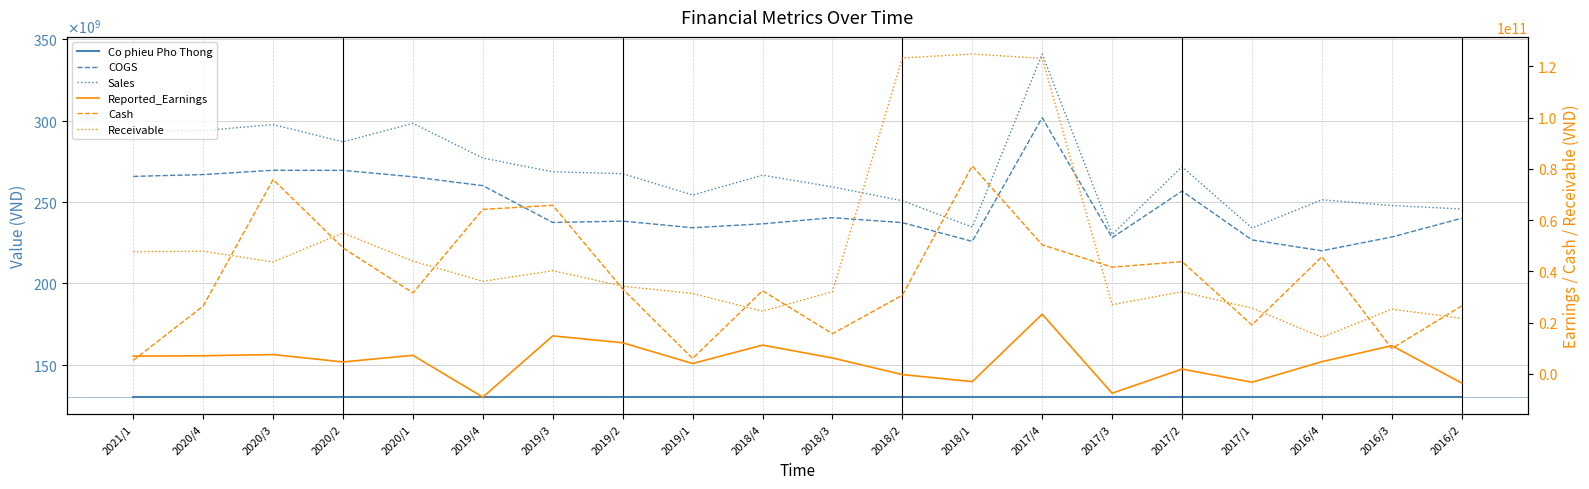

What is the minimum value shown in the chart?

-9050098063